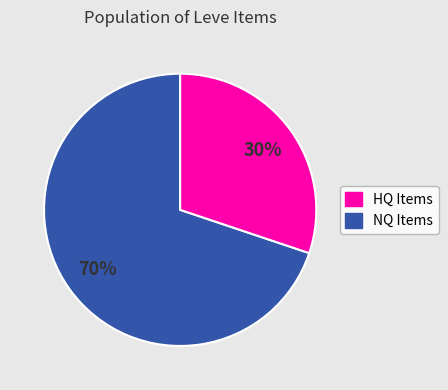

Does any single category account for the majority?

Yes